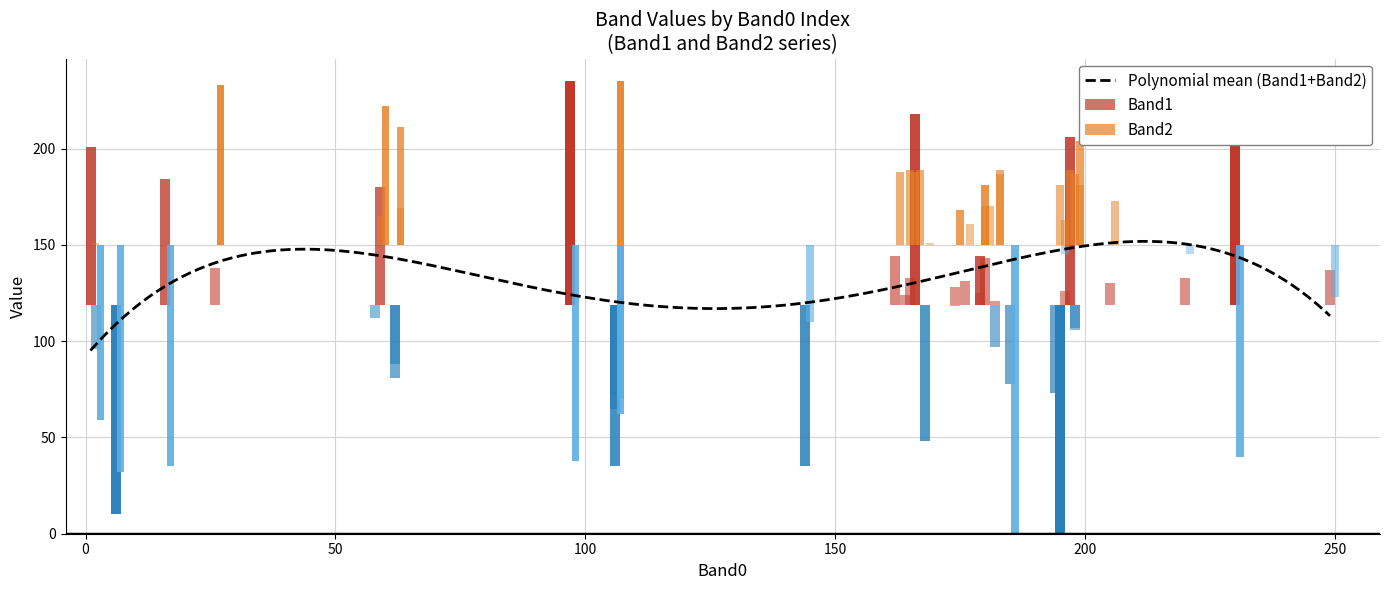

What is the total value across all series at 28?

145